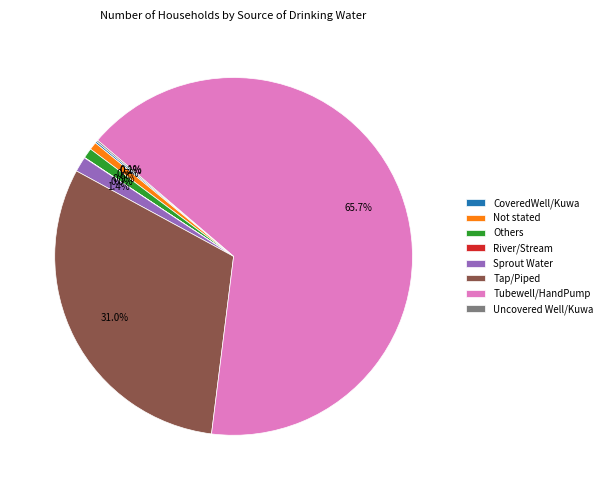

What percentage do Others and Tap/Piped together represent?

31.9%